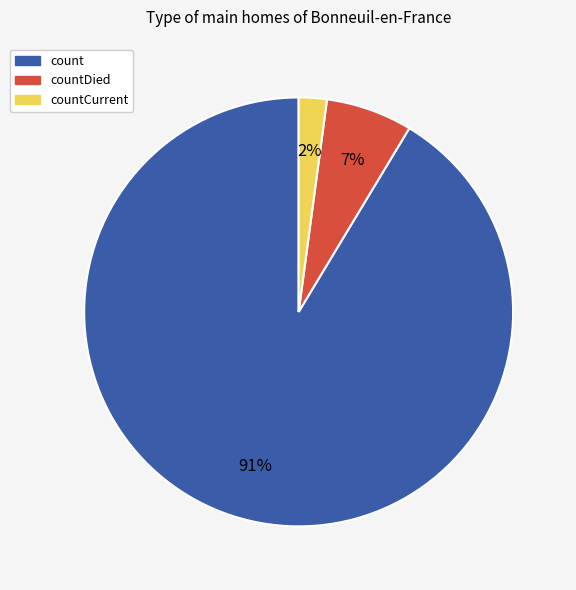

Is there a majority slice in this chart?

Yes